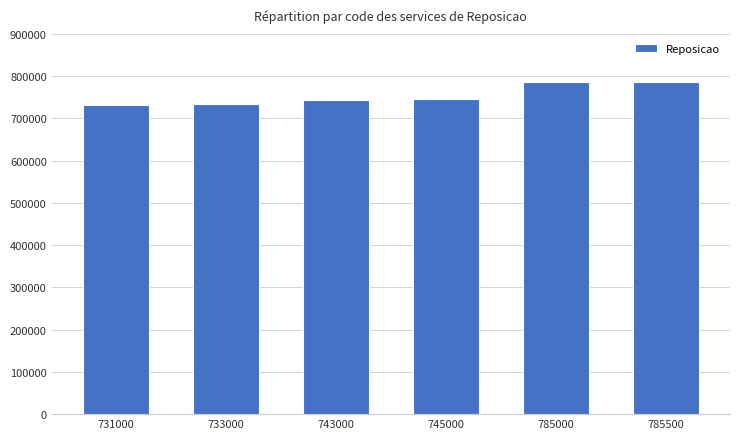

Are the bars grouped side by side (vs. stacked)?

No